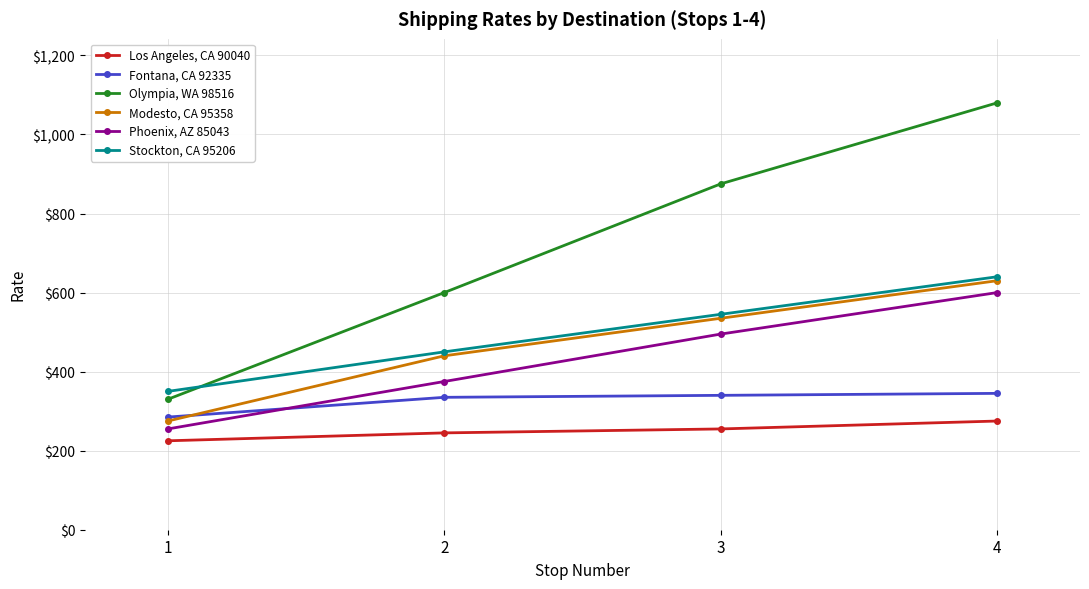

True or false: Phoenix, AZ 85043 and Modesto, CA 95358 intersect in this chart.

False